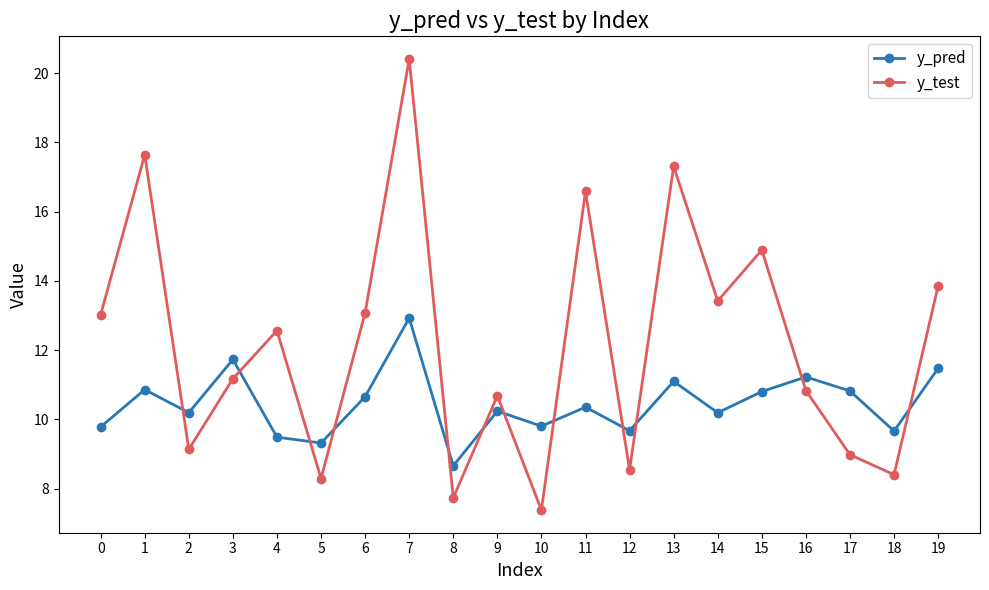

What is the value of the y_pred point at the 20th from the left?

11.5